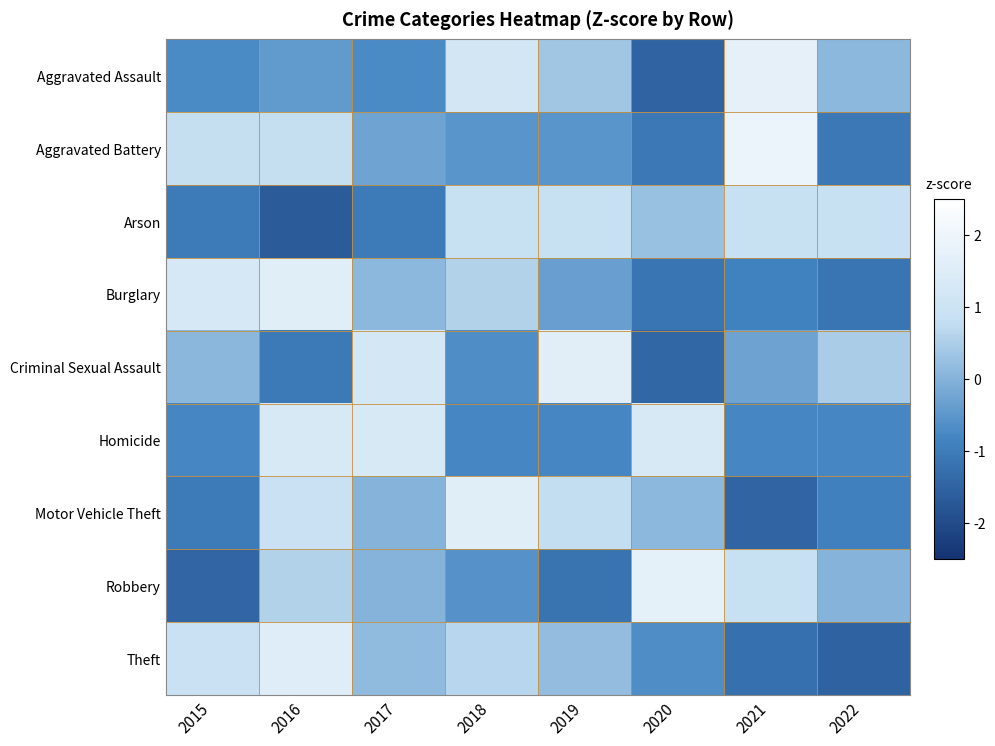

List the series in order of their peak value, lowest first.

Arson, Homicide, Theft, Burglary, Motor Vehicle Theft, Criminal Sexual Assault, Aggravated Assault, Robbery, Aggravated Battery